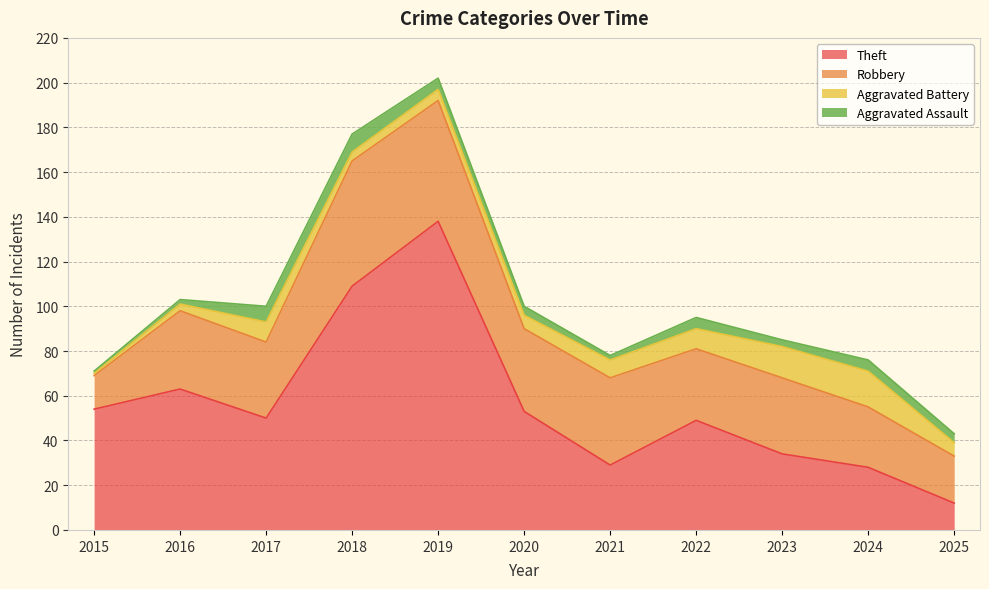

Reading right to left, transcribe all the data shown in this chart.

Theft: 12	28	34	49	29	53	138	109	50	63	54
Robbery: 21	27	34	32	39	37	54	56	34	35	15
Aggravated Battery: 6	16	14	9	8	6	5	4	9	3	1
Aggravated Assault: 4	5	3	5	2	4	5	8	7	2	1